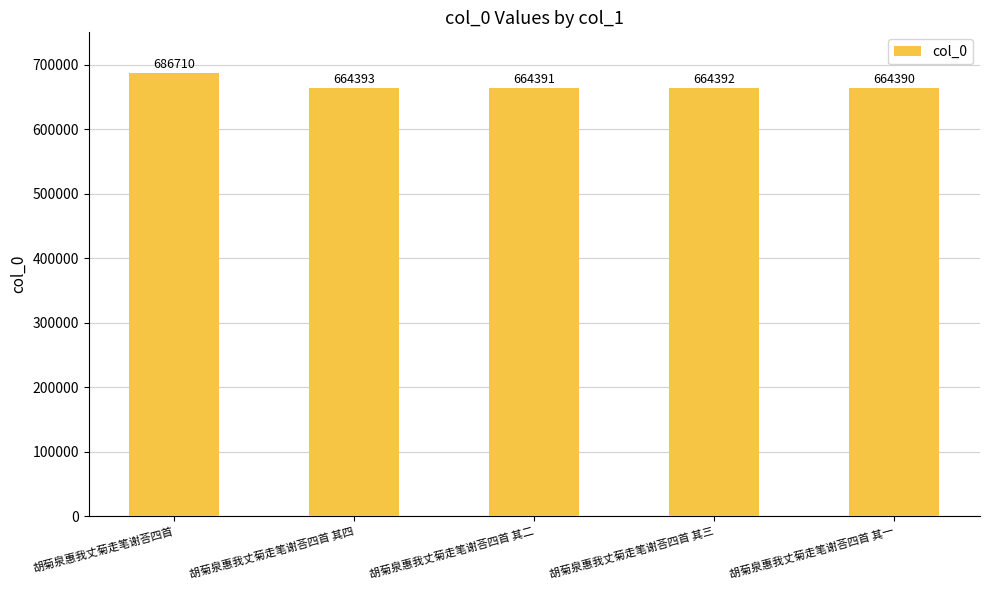

True or false: the data shows 664390 at 胡菊泉惠我丈菊走笔谢荅四首 其一.

True